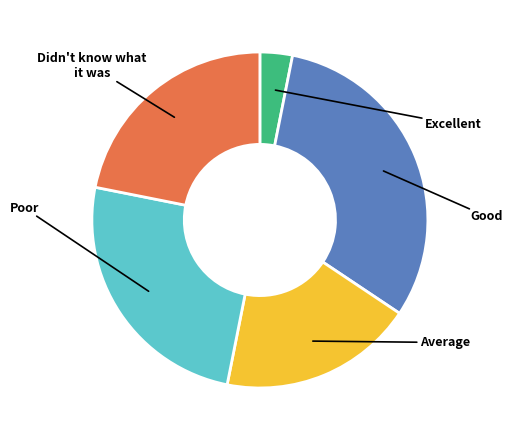

Is there any slice that represents more than half of the pie?

No